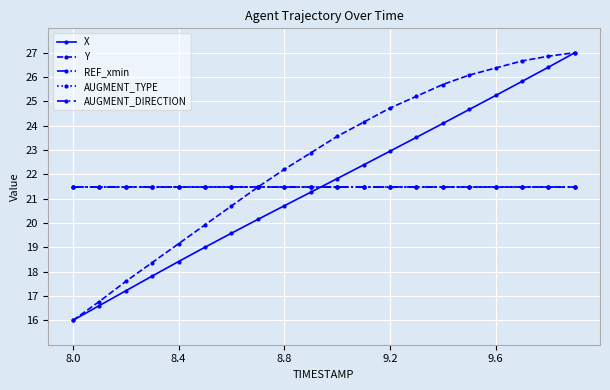

At which category is the sum across all series the highest?

19